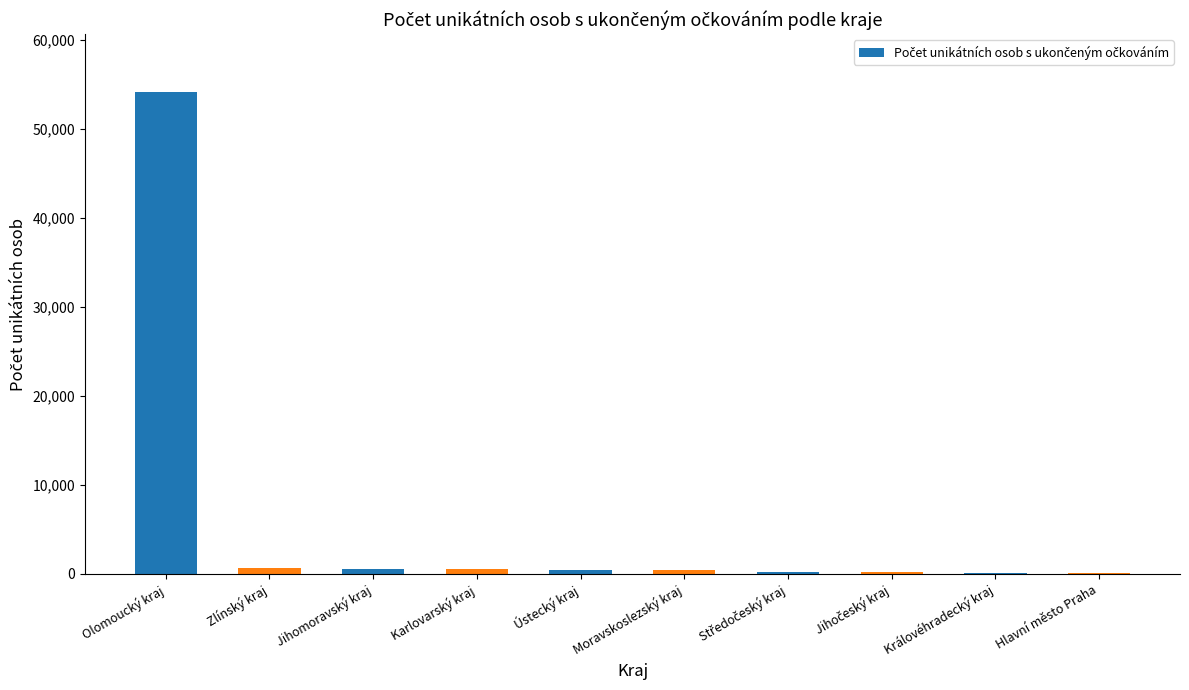

The chart shows a value of 54131 at Olomoucký kraj. True or false?

True